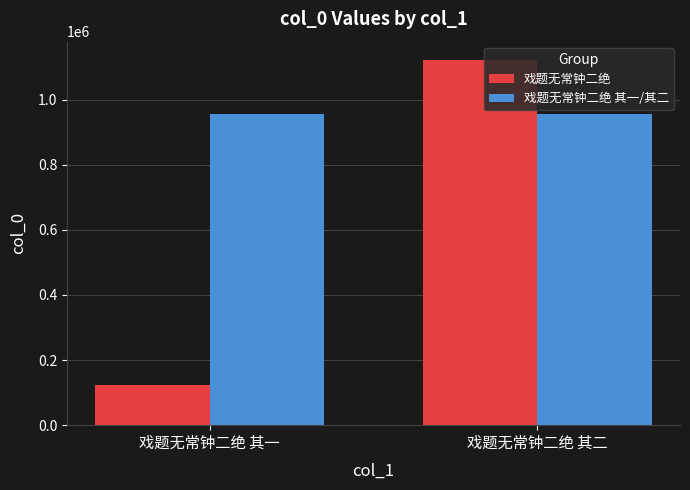

Is it true that 戏题无常钟二绝 其一/其二 equals 652365 at 戏题无常钟二绝 其一?

False